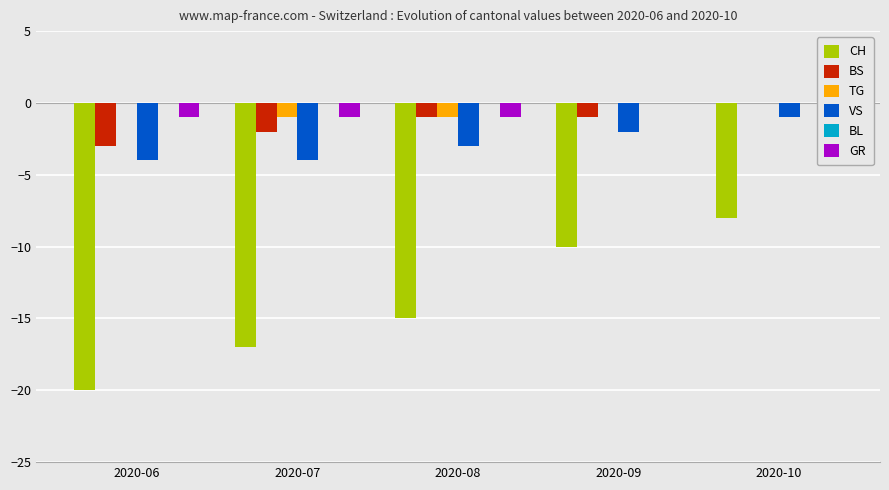

Is it true that BS equals -2 at 2020-08?

False